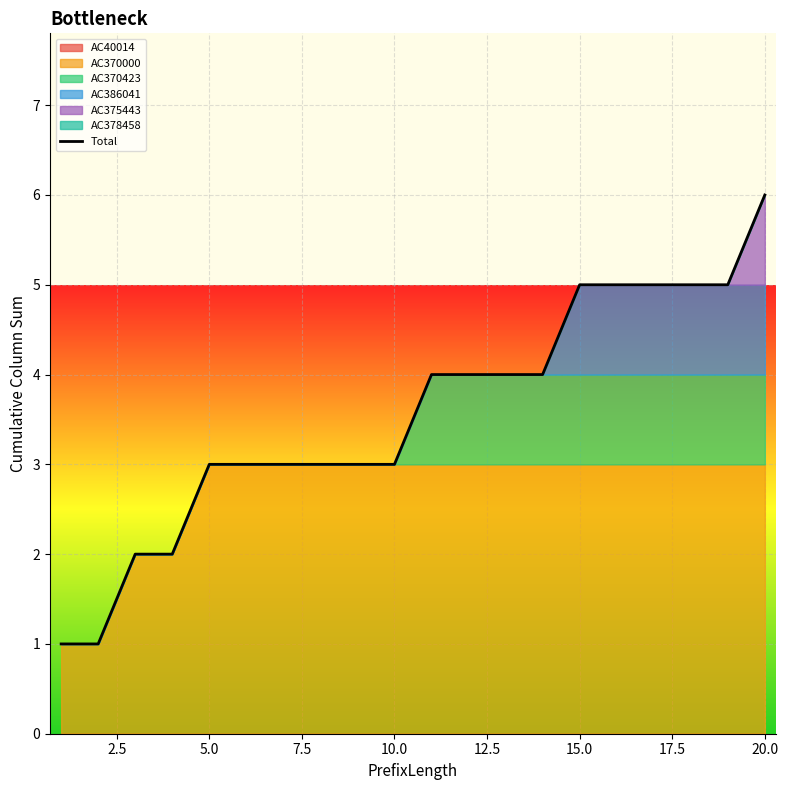

What is the difference between the maximum and minimum values?

5